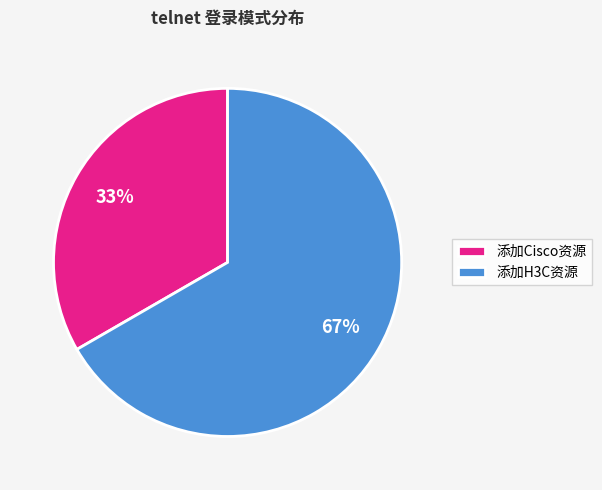

Rank the categories by value from lowest to highest.

添加Cisco资源, 添加H3C资源